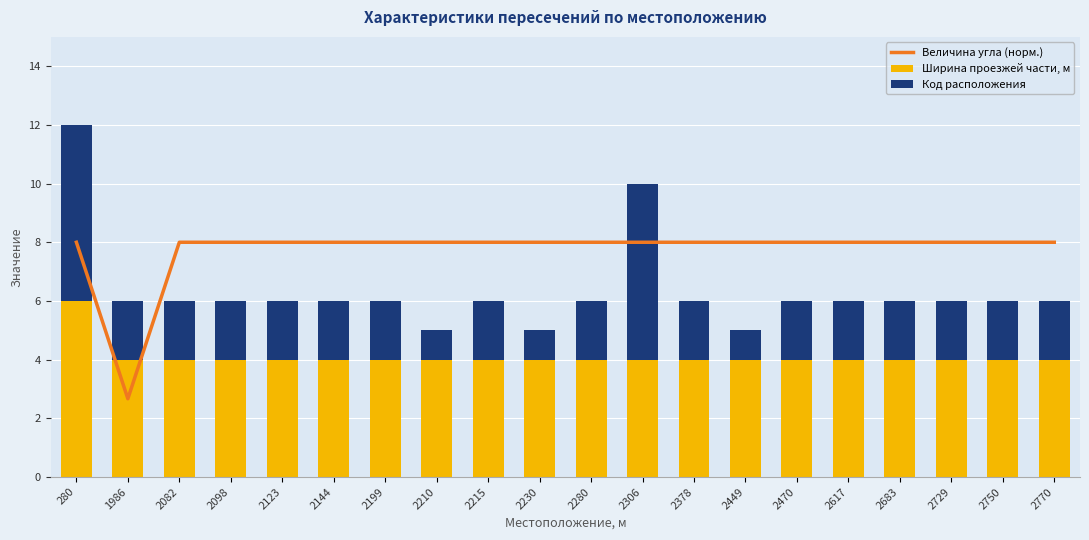

List the labels in order of Код расположения value, largest first.

280, 2306, 1986, 2082, 2098, 2123, 2144, 2199, 2215, 2280, 2378, 2470, 2617, 2683, 2729, 2750, 2770, 2210, 2230, 2449